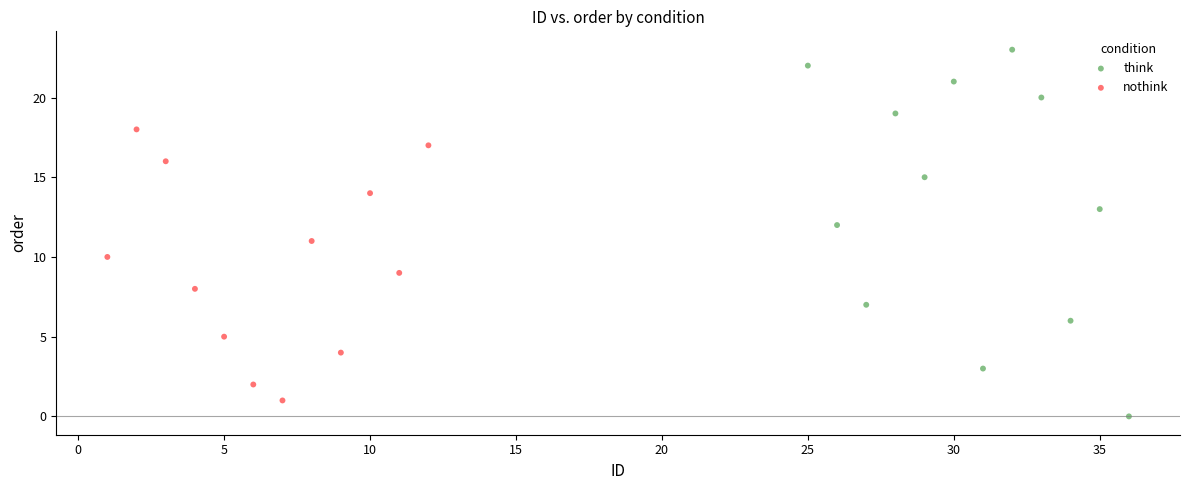

Which series contains the highest Y value?

think